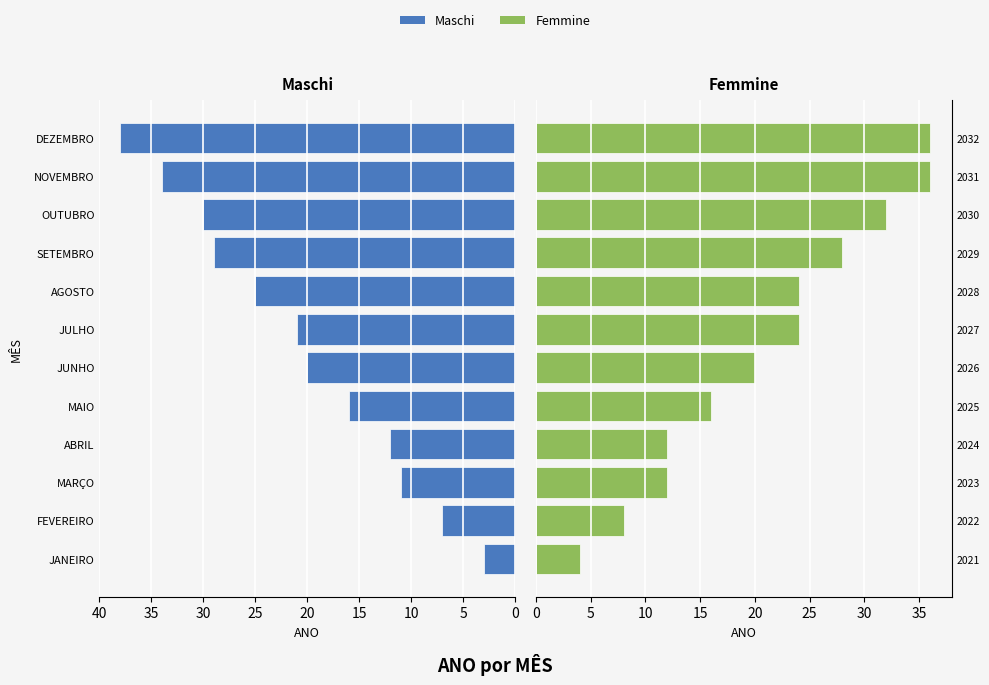

True or false: Maschi has a value of 56 at DEZEMBRO.

False